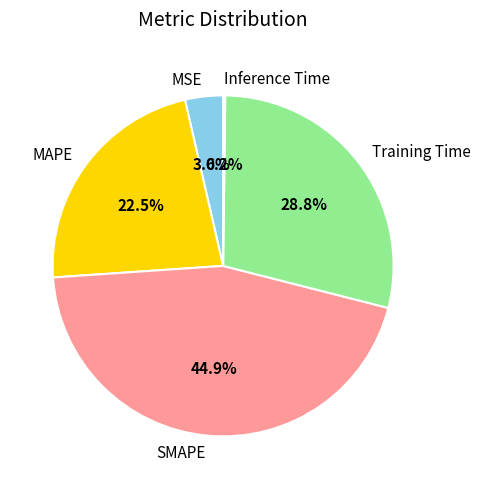

Is there a majority slice in this chart?

No